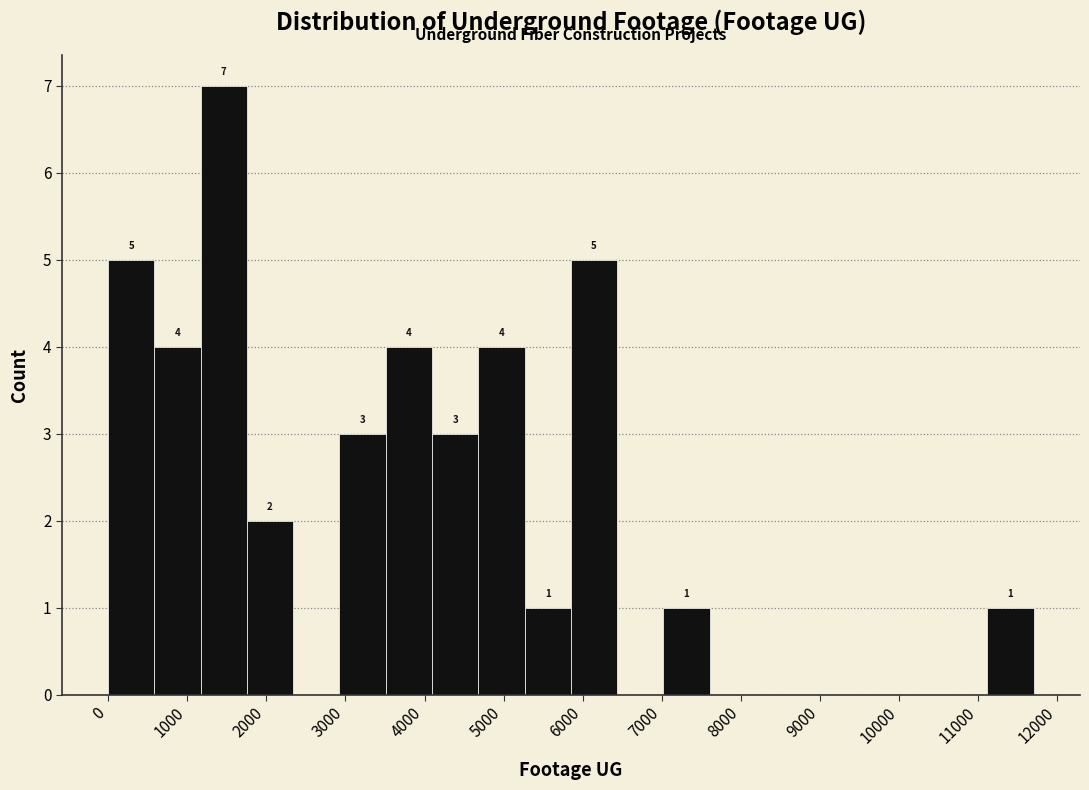

Over which range of the x-axis is the bar tallest?

1200 to 1800